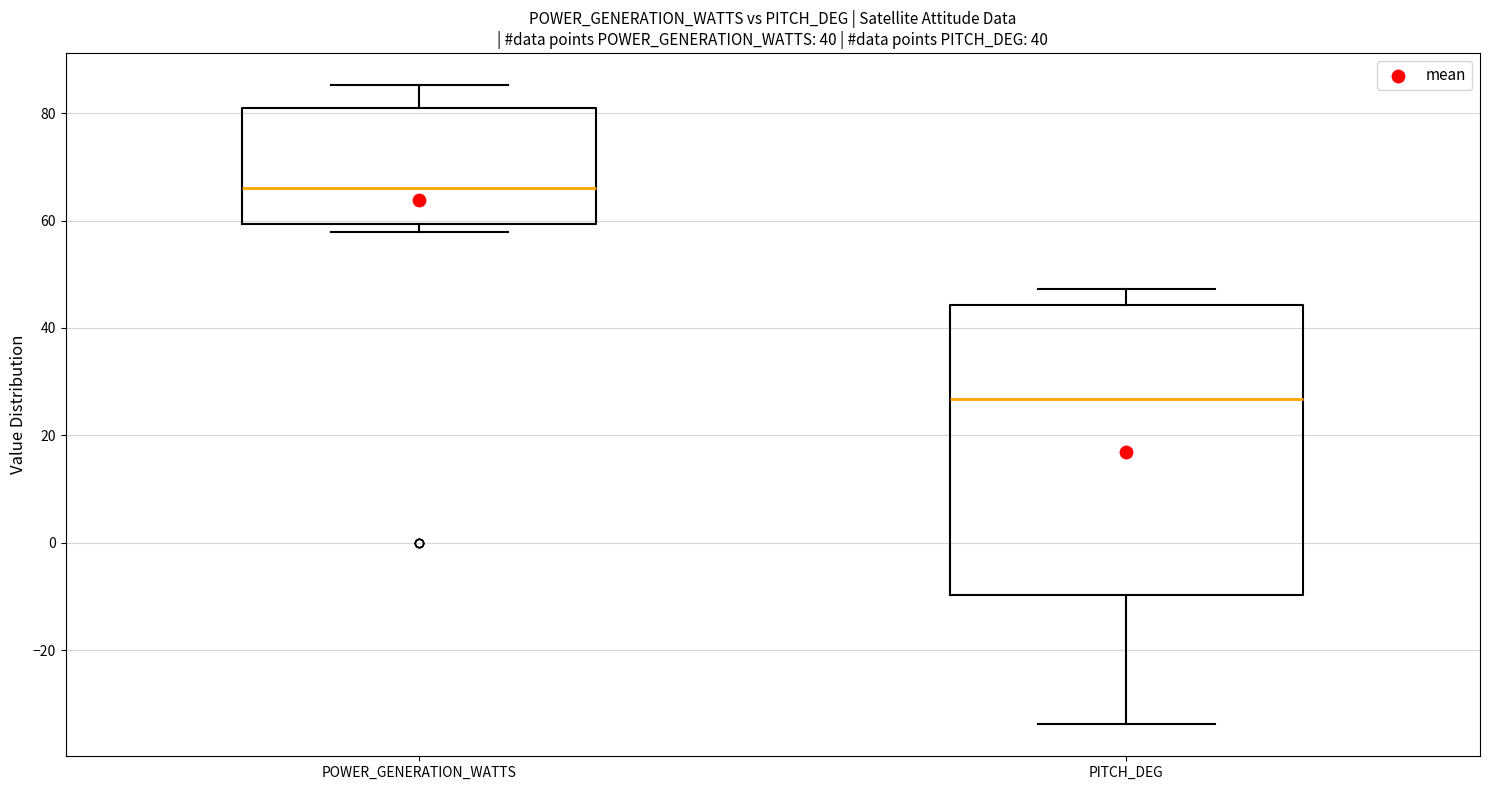

Reading left to right, transcribe this box plot: for each box, give where its median line is, the range the box spans, and where its two whiskers end, as read against the y-axis. The values are not printed on the chart, so give them approximately, as read against the axis.

POWER_GENERATION_WATTS: median 66, box 60 to 80, whiskers 58 to 86
PITCH_DEG: median 26, box -10 to 44, whiskers -34 to 48